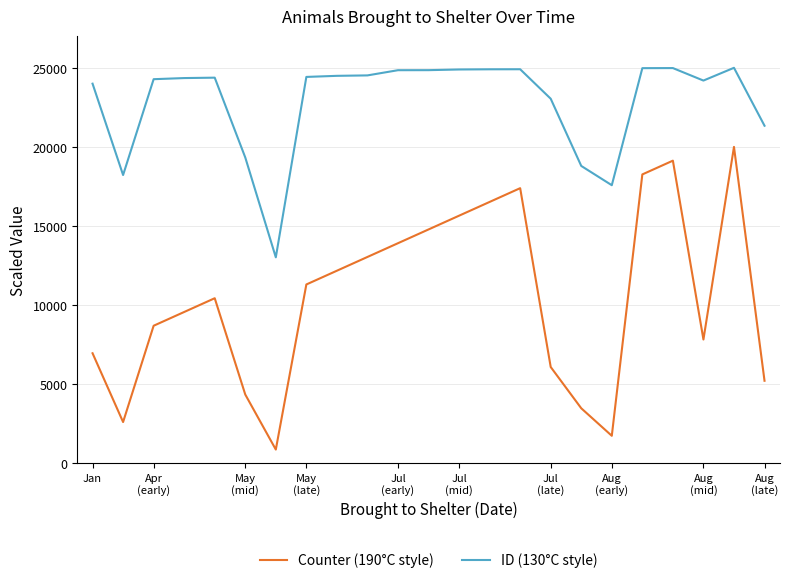

Rank the series by their average value, from lowest to highest.

Counter (190°C style), ID (130°C style)